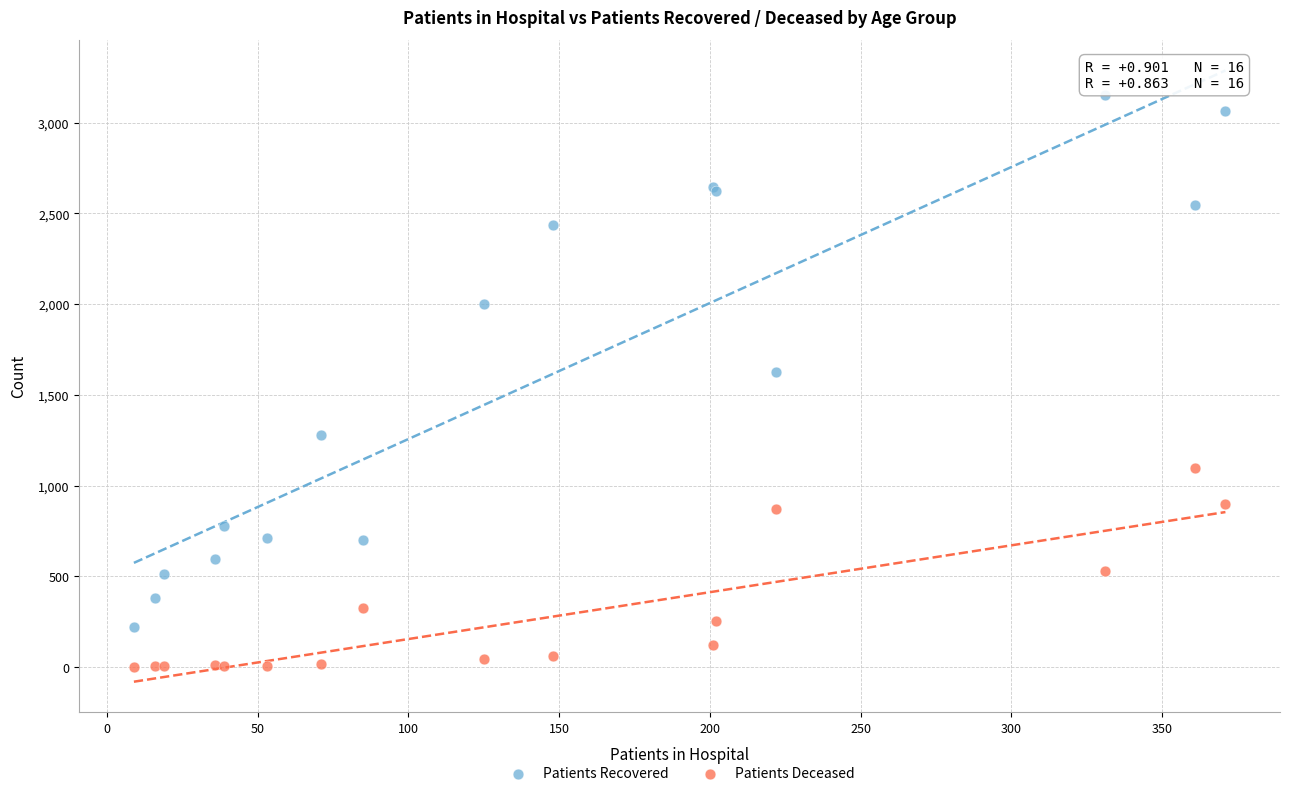

Which series has the largest Y range (max minus min)?

Patients Recovered